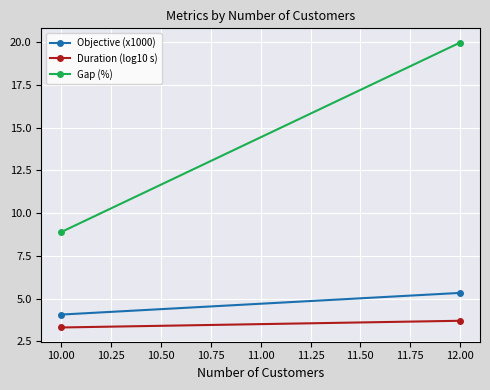

Rank the series by their maximum value, from lowest to highest.

Duration (log10 s), Objective (x1000), Gap (%)